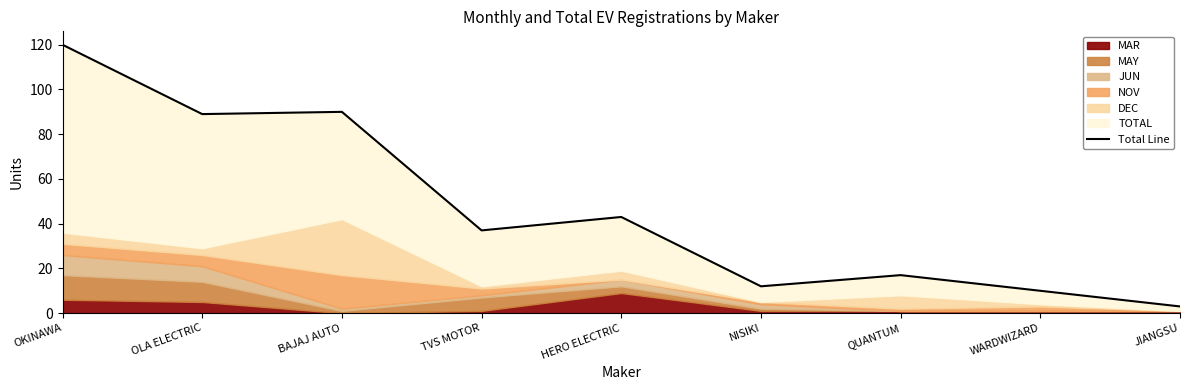

True or false: the data shows 90 at BAJAJ AUTO.

True